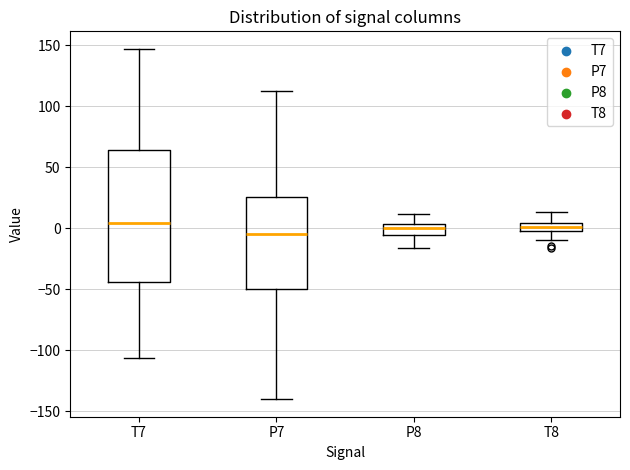

Where does the upper whisker of the box for P7 end on the y-axis? The values are not printed on the chart, so give them approximately, as read against the axis.

110